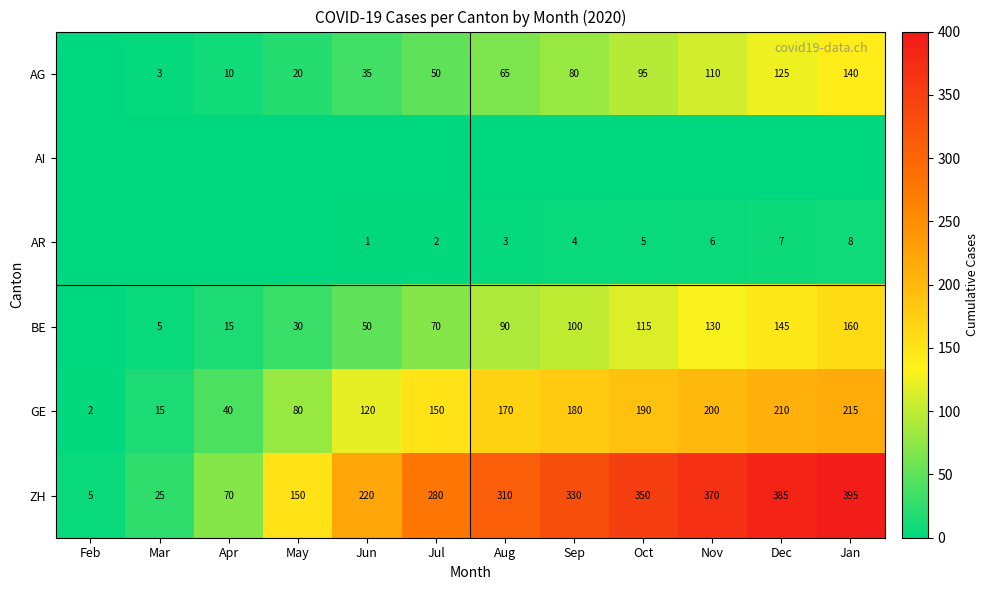

Is it true that AG equals 192 at Nov?

False